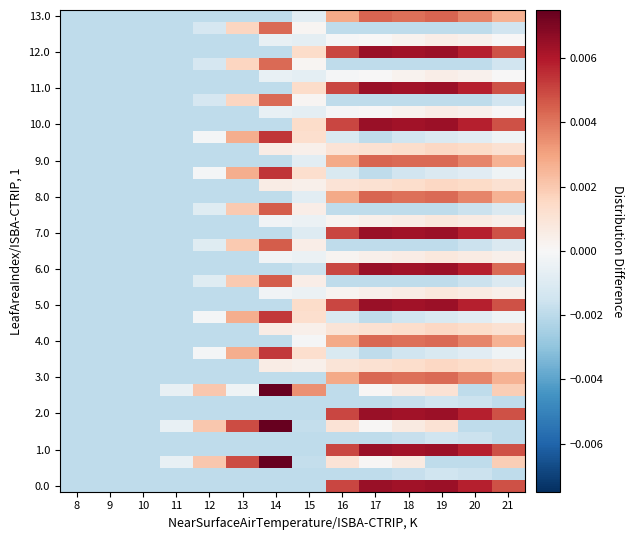

Which label corresponds to the largest value in the chart?

14